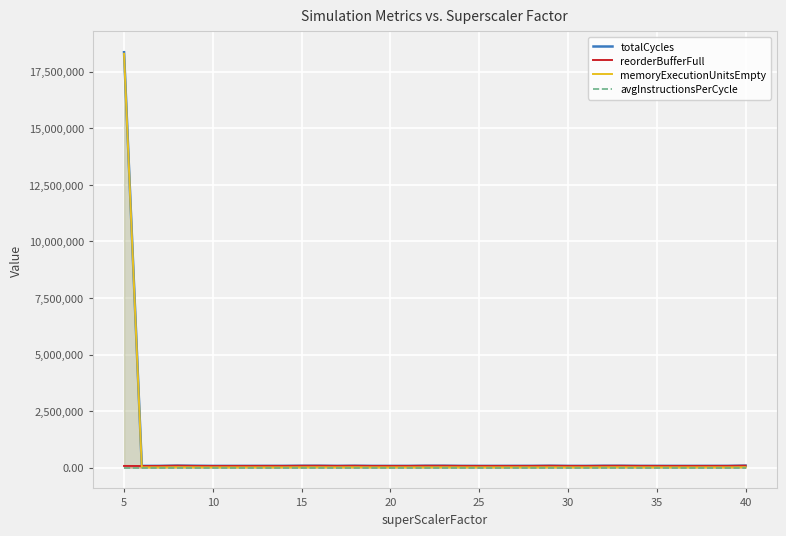

Which has a higher value, 31 or 10?

10